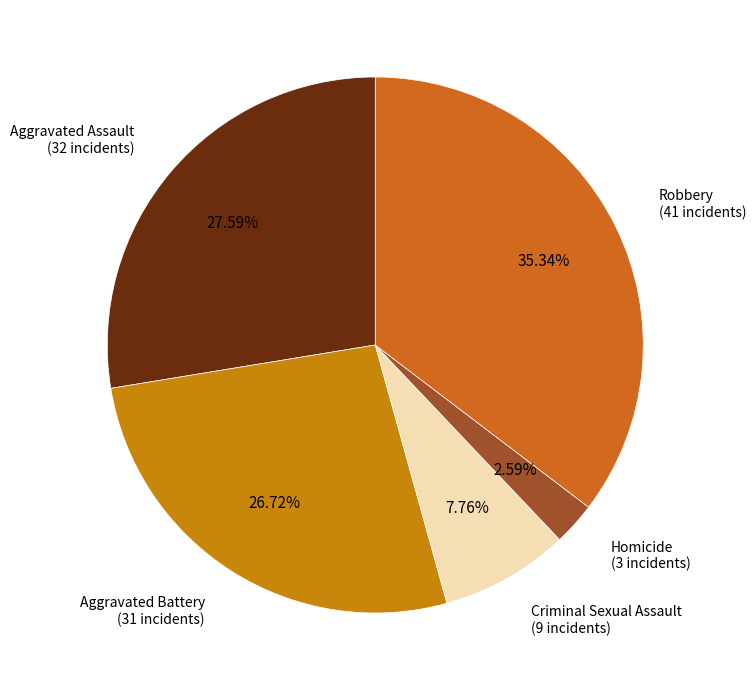

Rank the categories by value from highest to lowest.

Robbery, Aggravated Assault, Aggravated Battery, Criminal Sexual Assault, Homicide